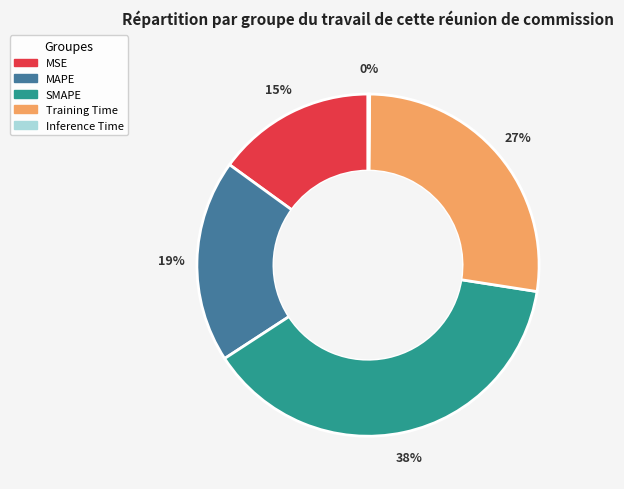

Which has a higher value, Training Time or MAPE?

Training Time